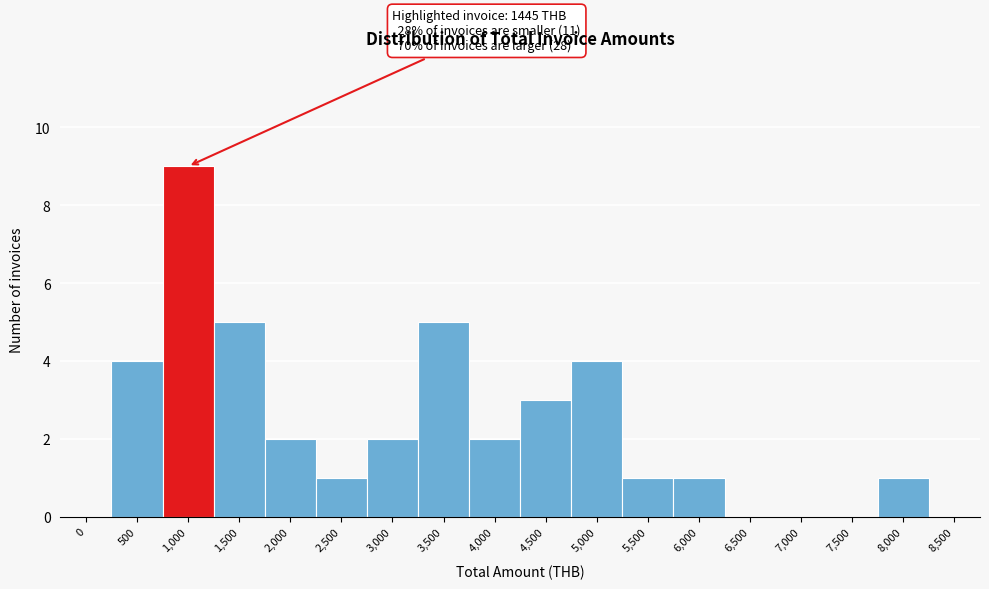

Reading left to right, list all the values displayed in this chart.

0=0	500=4	1,000=9	1,500=5	2,000=2	2,500=1	3,000=2	3,500=5	4,000=2	4,500=3	5,000=4	5,500=1	6,000=1	6,500=0	7,000=0	7,500=0	8,000=1	8,500=0